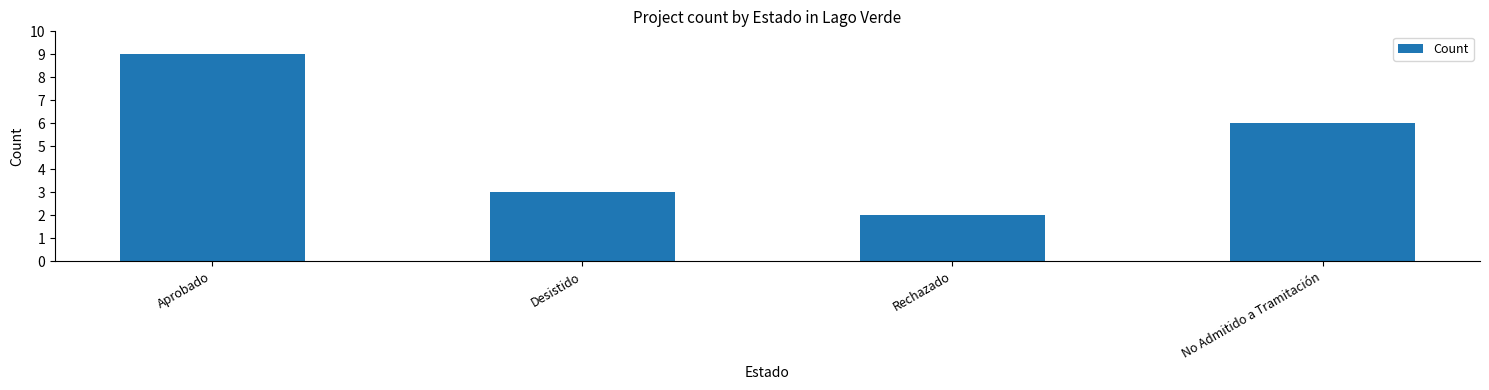

What position from the right is No Admitido a Tramitación?

1